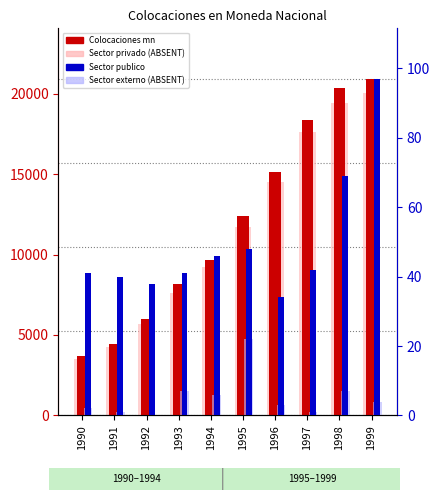

Reading left to right, extract all data points from this chart.

Colocaciones en moneda nacional: 3664	4446	5985	8143	9663	12406	15138	18372	20350	20919
Sector privado (ABSENT): 3505	4271	5687	7610	9229	11740	14526	17621	19402	20043
Sector publico: 41	40	38	41	46	48	34	42	69	97
Sector externo (ABSENT): 2	1	0	7	6	22	3	1	7	4